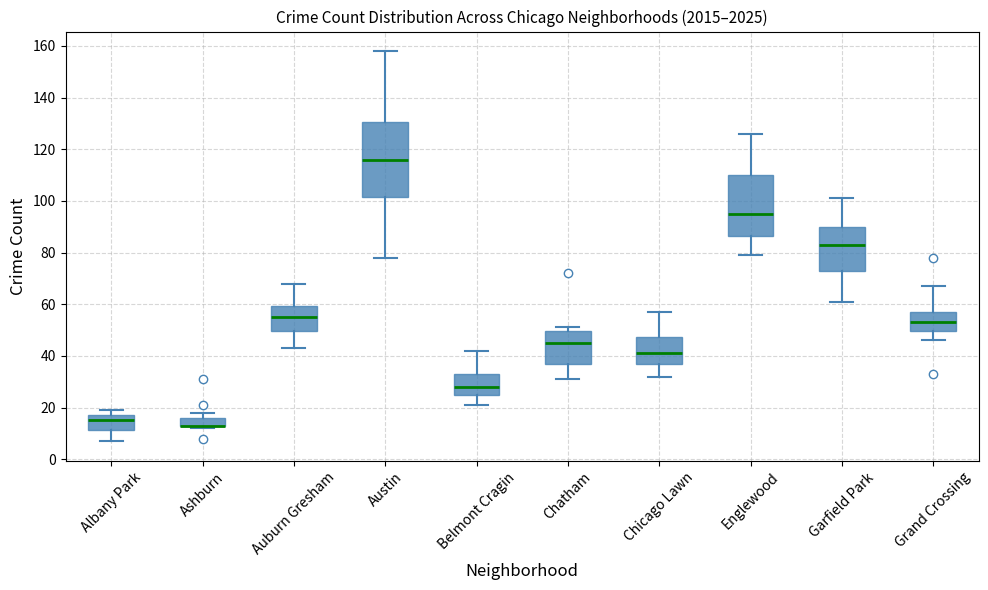

Reading left to right, read every box against the y-axis: the position of its median line, the range the box covers, and the ends of its whiskers. The values are not printed on the chart, so give them approximately, as read against the axis.

Albany Park: median 16, box 12 to 18, whiskers 8 to 20
Ashburn: median 14 (drawn on the box's lower edge), box 14 to 16, whiskers 12 to 18
Auburn Gresham: median 56, box 50 to 60, whiskers 44 to 68
Austin: median 116, box 102 to 130, whiskers 78 to 158
Belmont Cragin: median 28, box 26 to 34, whiskers 22 to 42
Chatham: median 46, box 38 to 50, whiskers 32 to 52
Chicago Lawn: median 42, box 38 to 48, whiskers 32 to 58
Englewood: median 96, box 86 to 110, whiskers 80 to 126
Garfield Park: median 84, box 74 to 90, whiskers 62 to 102
Grand Crossing: median 54, box 50 to 58, whiskers 46 to 68